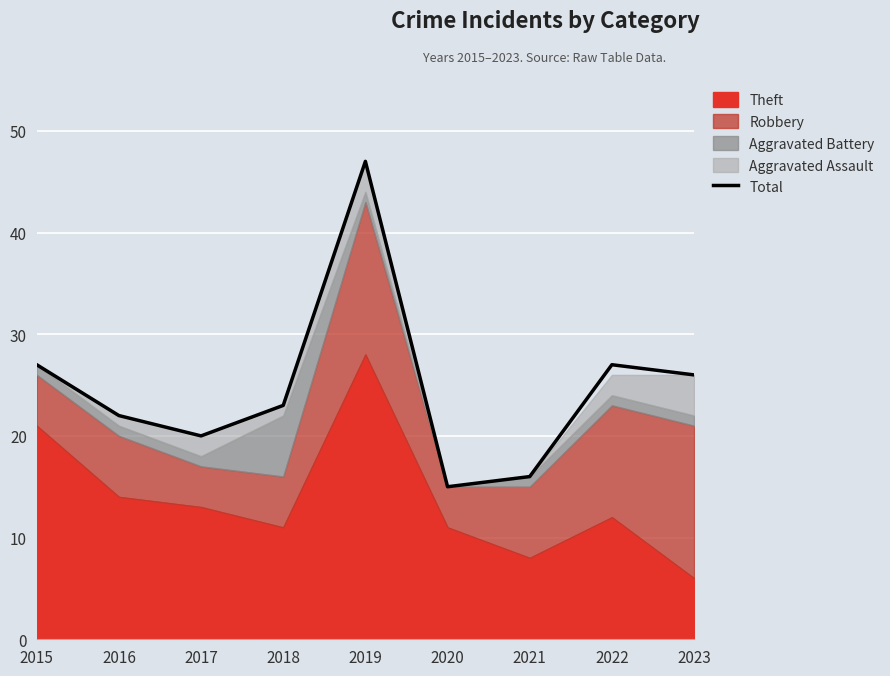

Rank the categories by value from lowest to highest.

2020, 2021, 2017, 2016, 2018, 2023, 2015, 2022, 2019